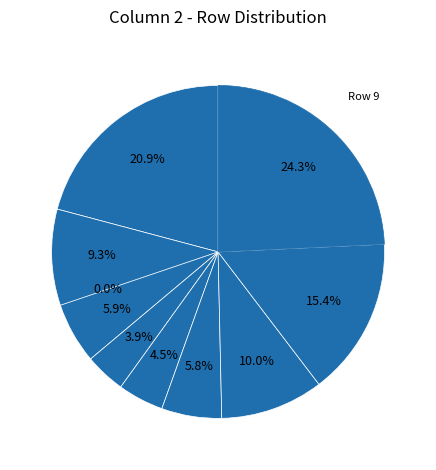

To the nearest percent, what portion does 3 represent?

6%